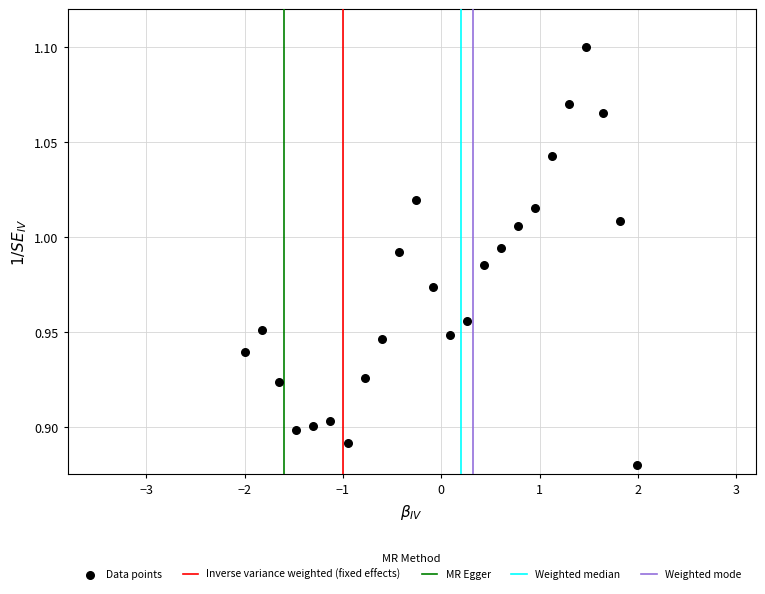

What is the range of X values (max minus min)?

4.0